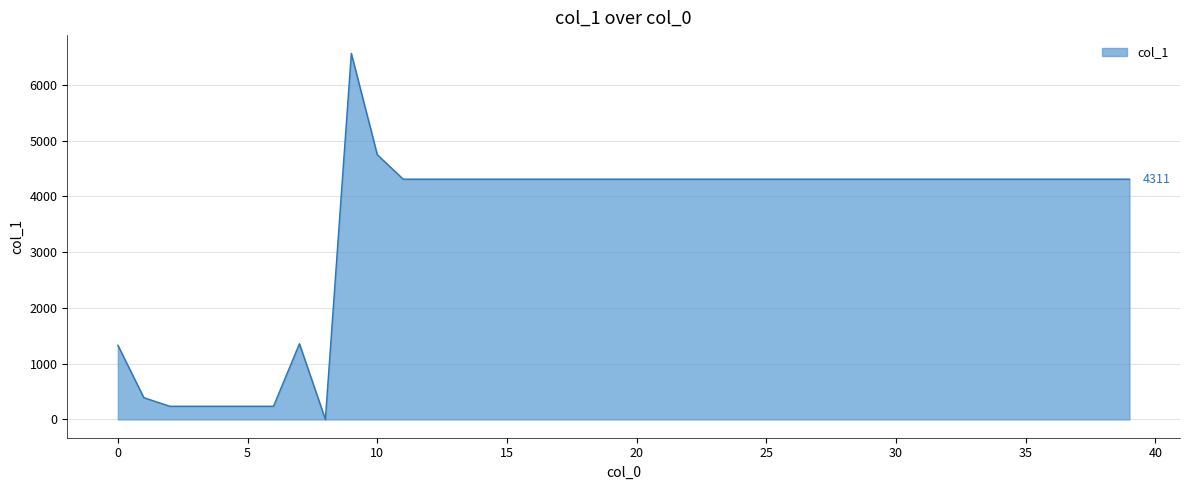

List the labels in order of value, largest first.

9, 10, 11, 12, 13, 14, 15, 16, 17, 18, 19, 20, 21, 22, 23, 24, 25, 26, 27, 28, 29, 30, 31, 32, 33, 34, 35, 36, 37, 38, 39, 7, 0, 1, 2, 3, 4, 5, 6, 8